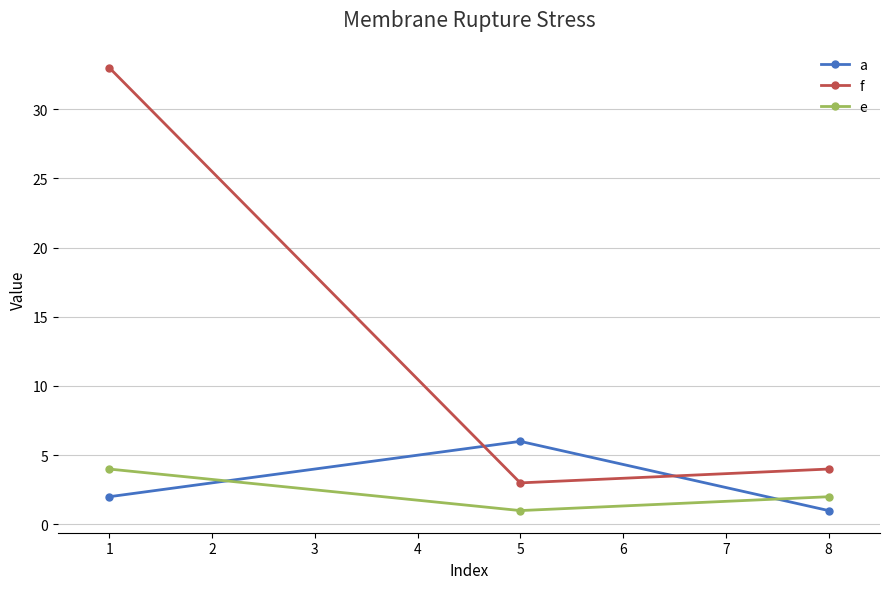

What is the minimum value shown in the chart?

1